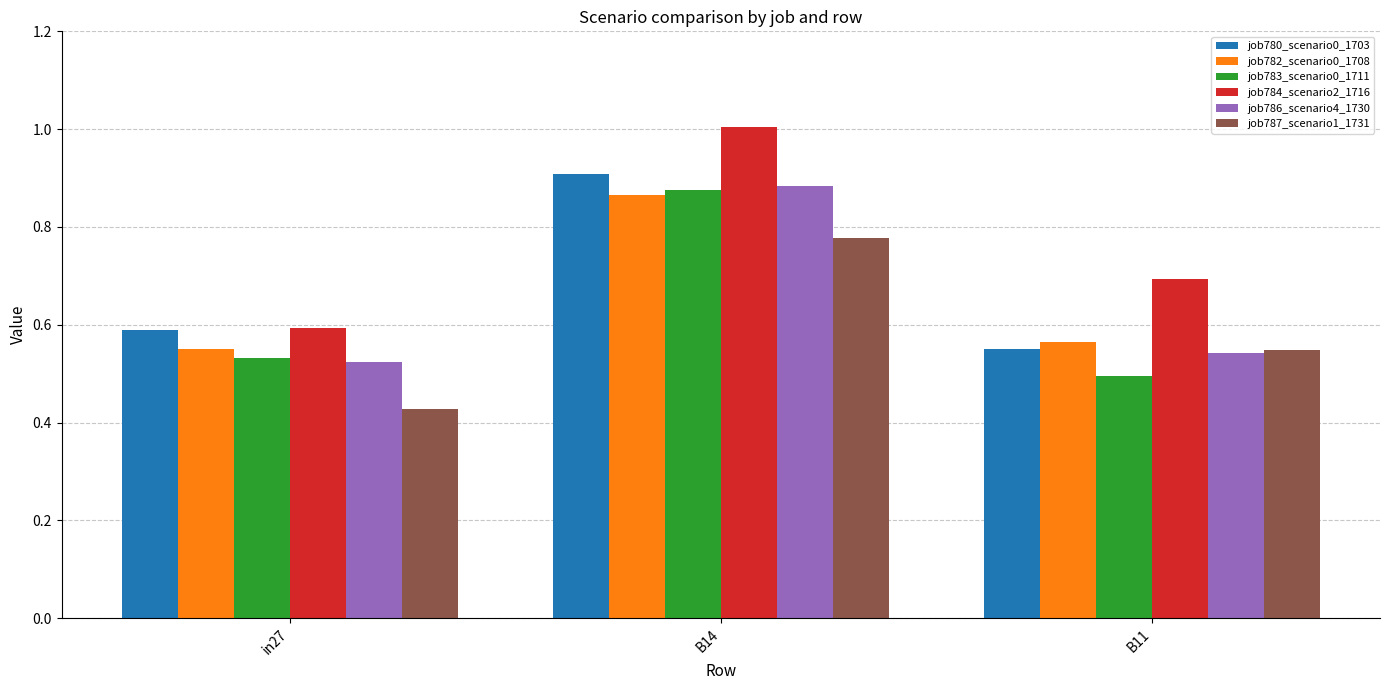

Which series changed the most between B14 and B11?

job783_scenario0_1711